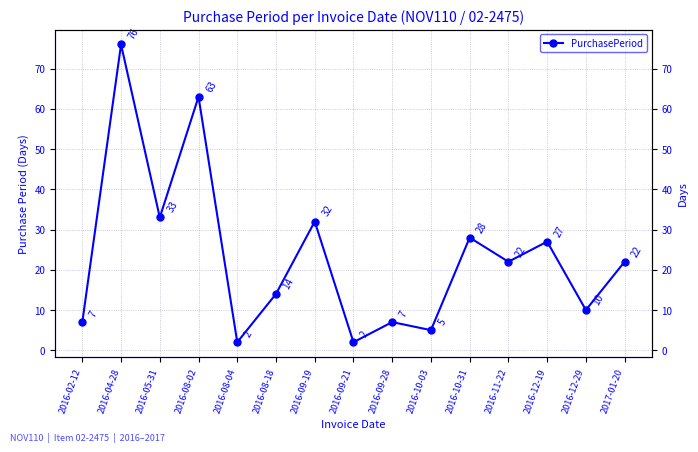

What is the maximum value shown in the chart?

76